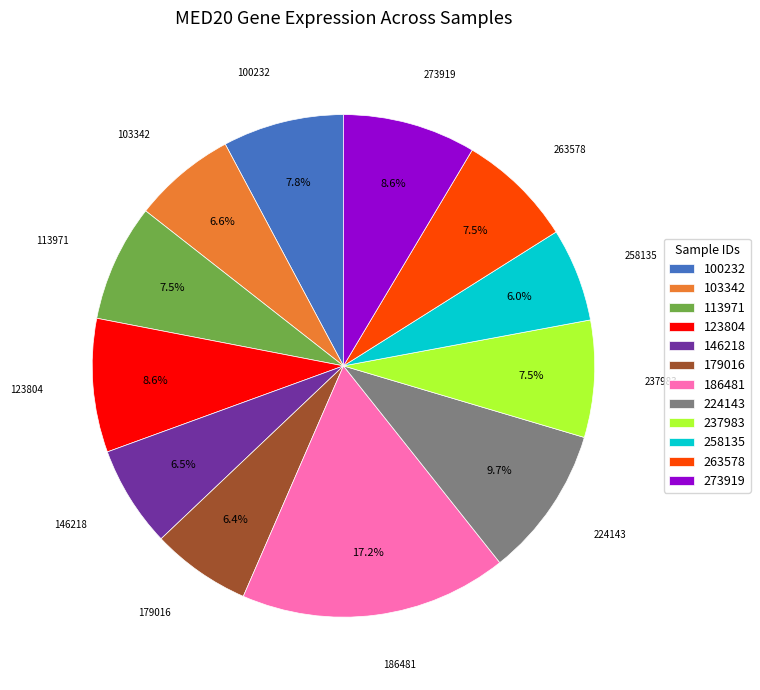

What portion of the pie excludes 263578?

92.5%